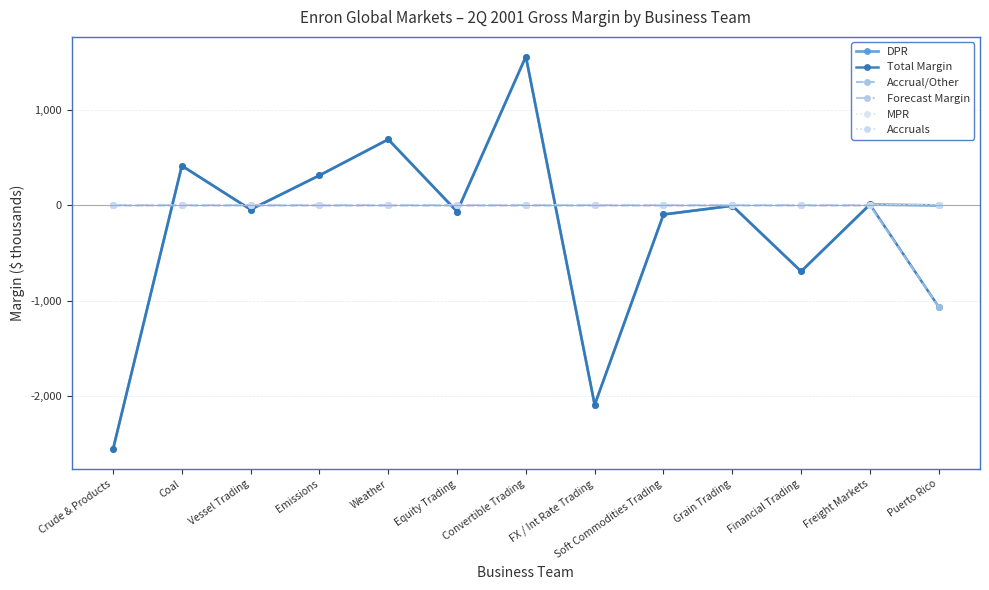

What is the lowest value of the DPR series?

-2562